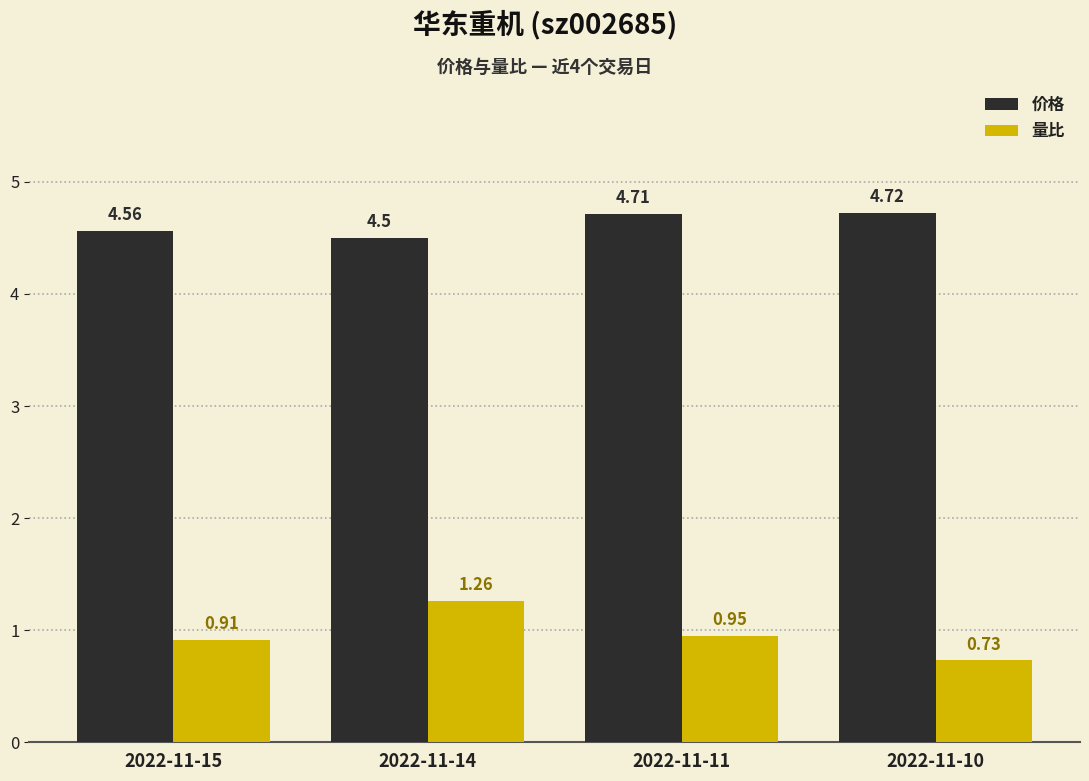

Which category has the lowest value in the 量比 series?

2022-11-10